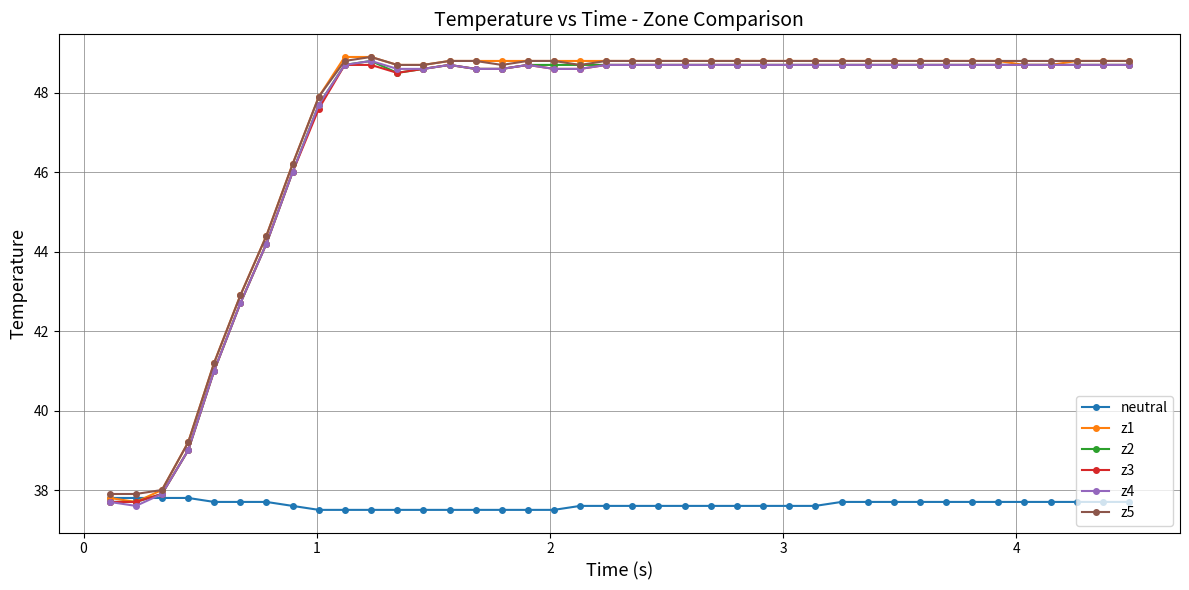

True or false: z5 has more than 0 points higher than both neighbors.

True